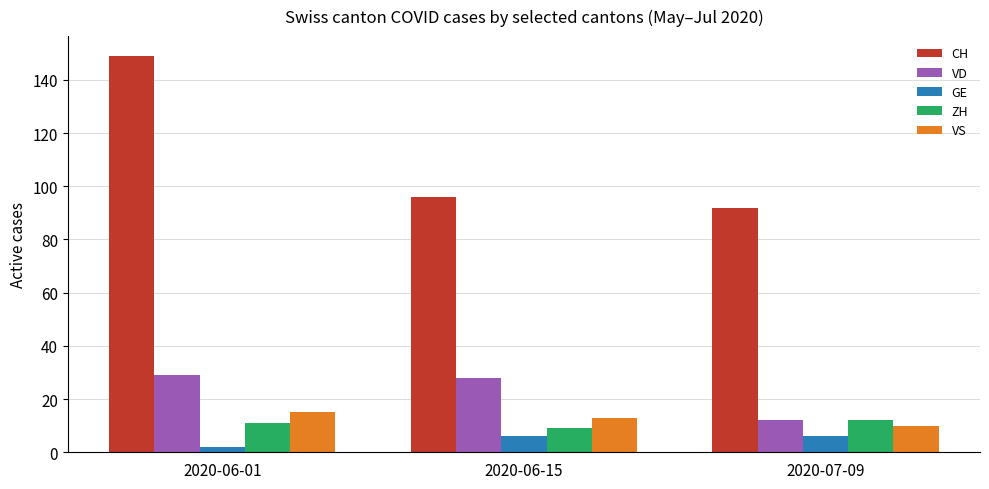

What is the total value across all series at 2020-07-09?

132